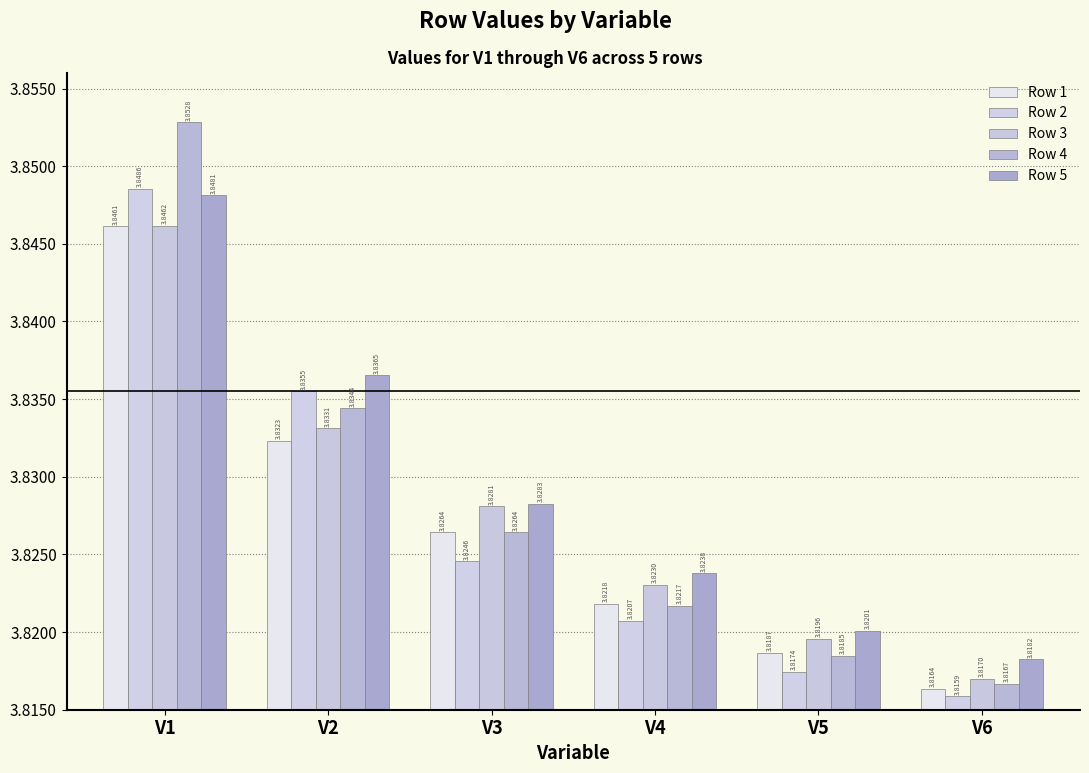

What is the average value of the Row 4 series?

3.8